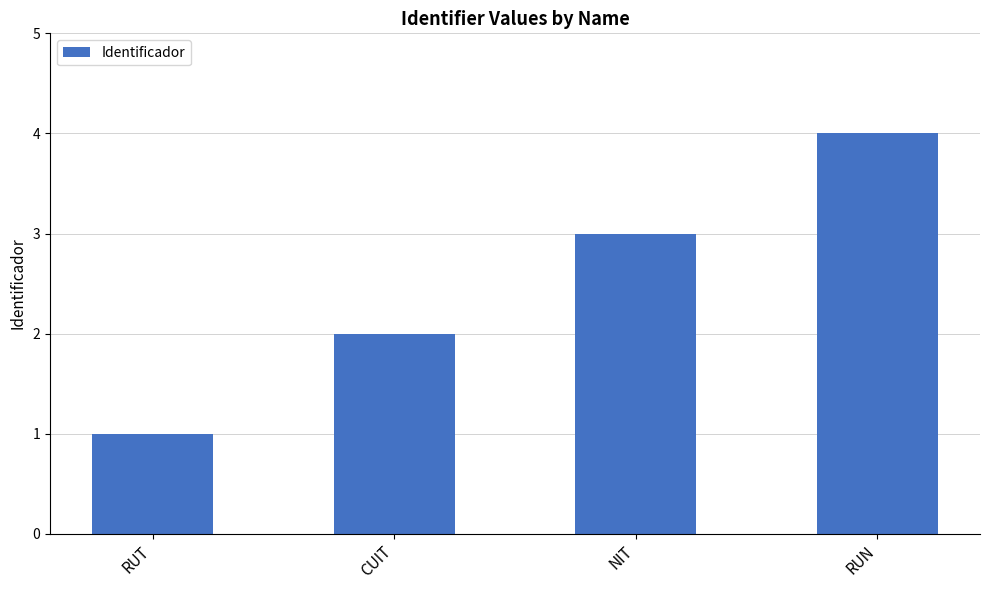

Reading left to right, extract all data points from this chart.

RUT=1	CUIT=2	NIT=3	RUN=4